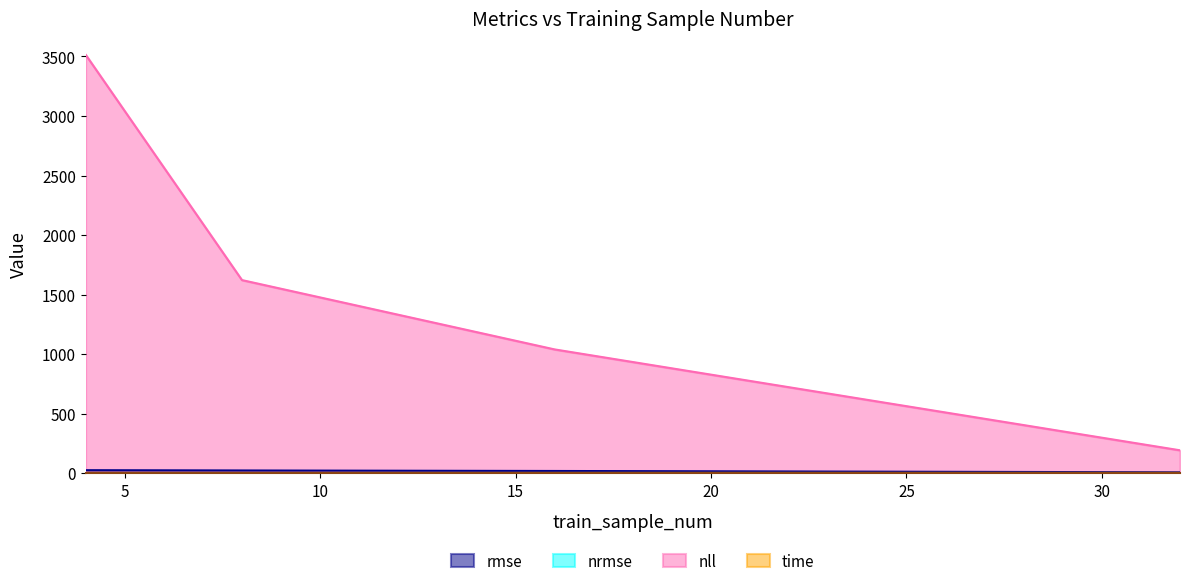

Is the value of nll at 16 greater than the value of nrmse at 32?

Yes